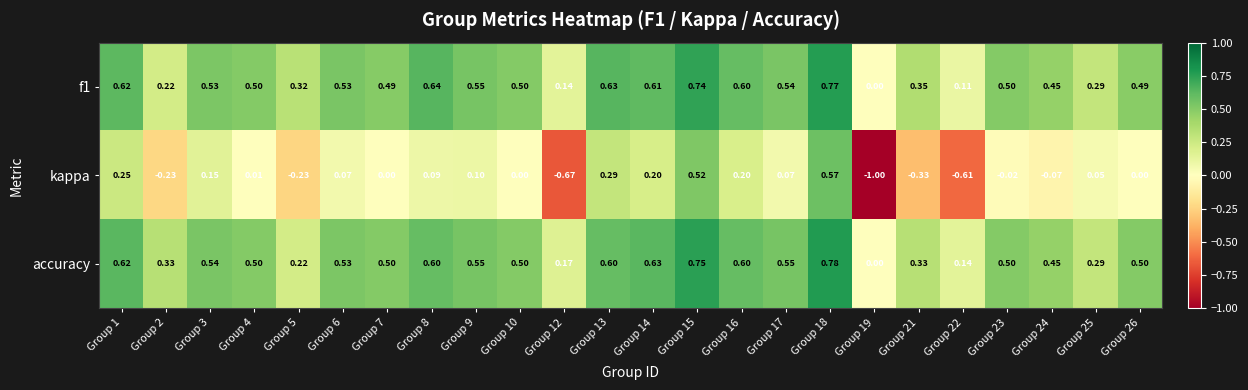

Which series changed the most between Group 16 and Group 17?

kappa